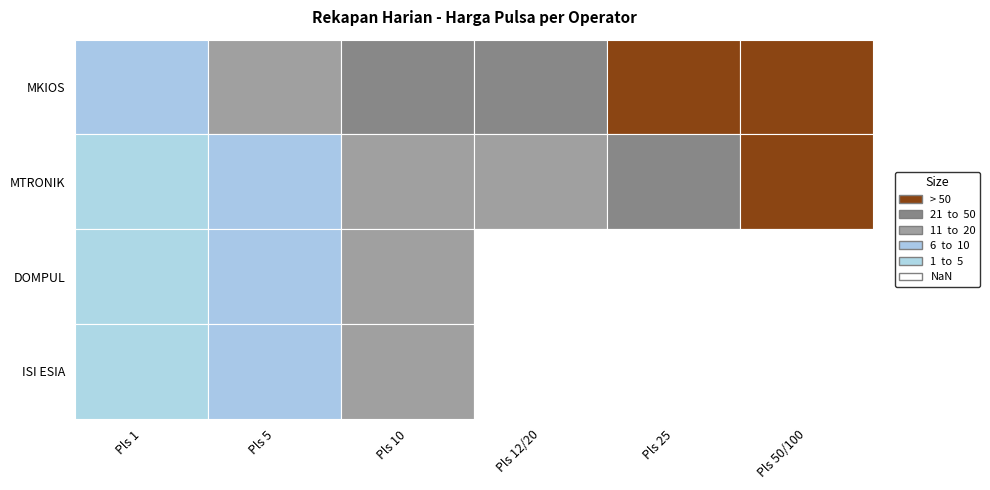

Which has a higher value, 10 or 50/100?

50/100